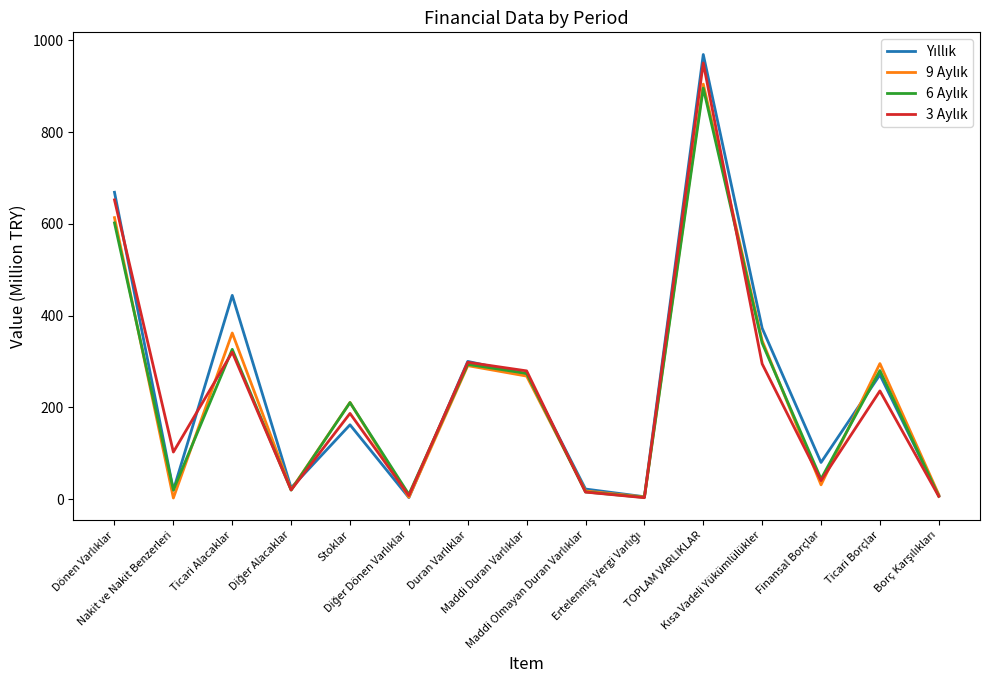

What is the greatest value displayed?

968.9